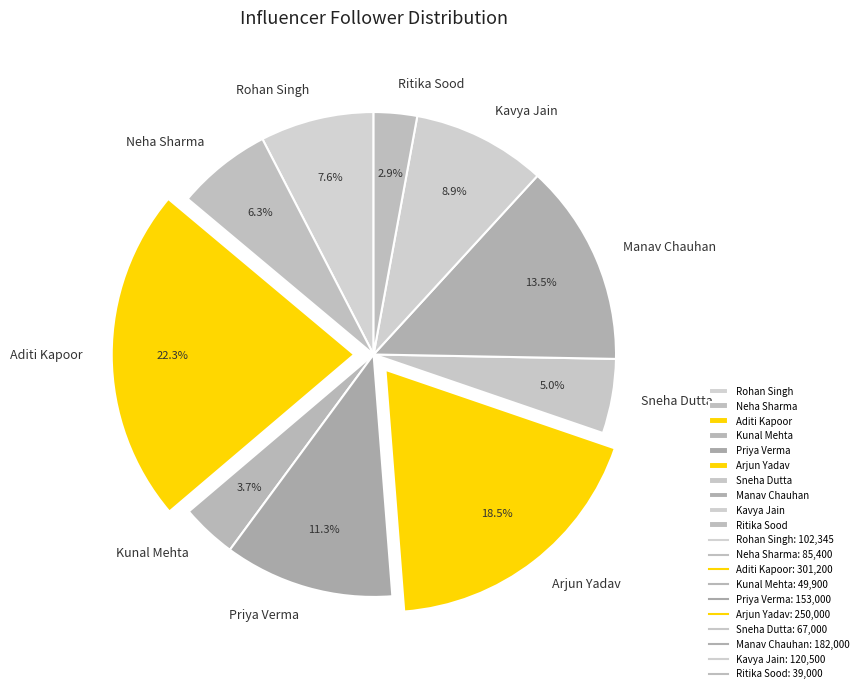

To the nearest percent, what is the average slice percentage?

10%